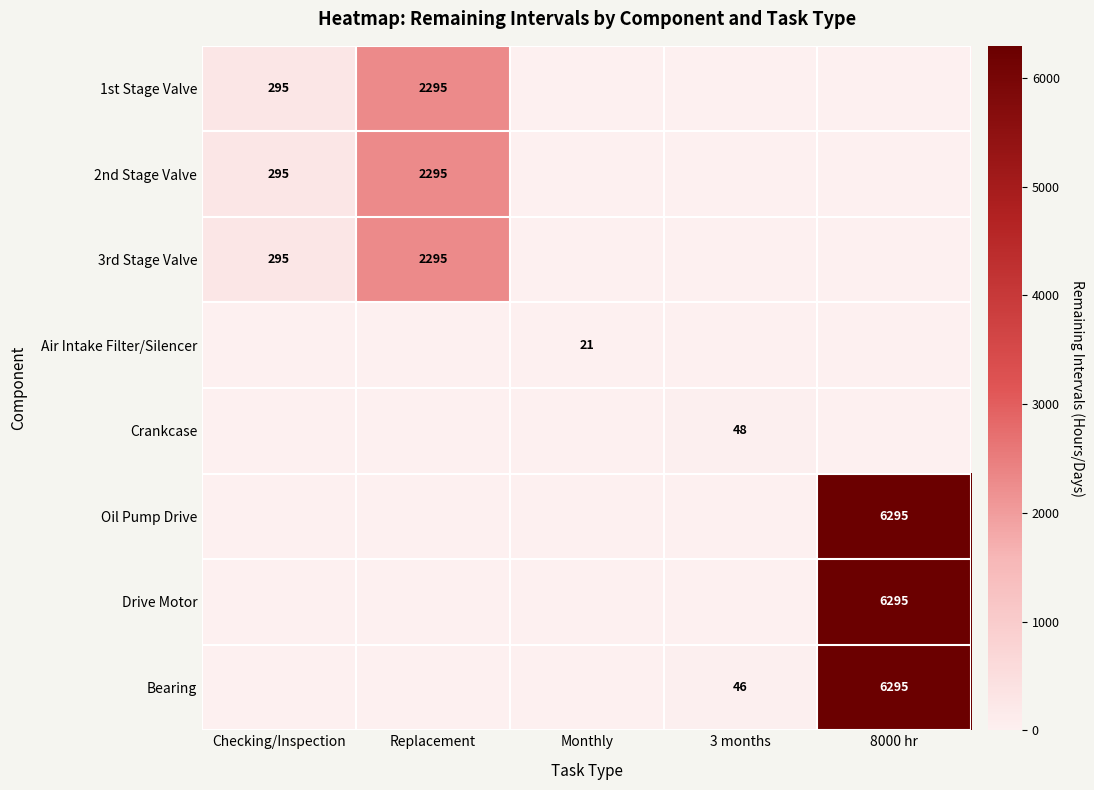

True or false: Bearing has a value of 6295 at 8000 hr.

True